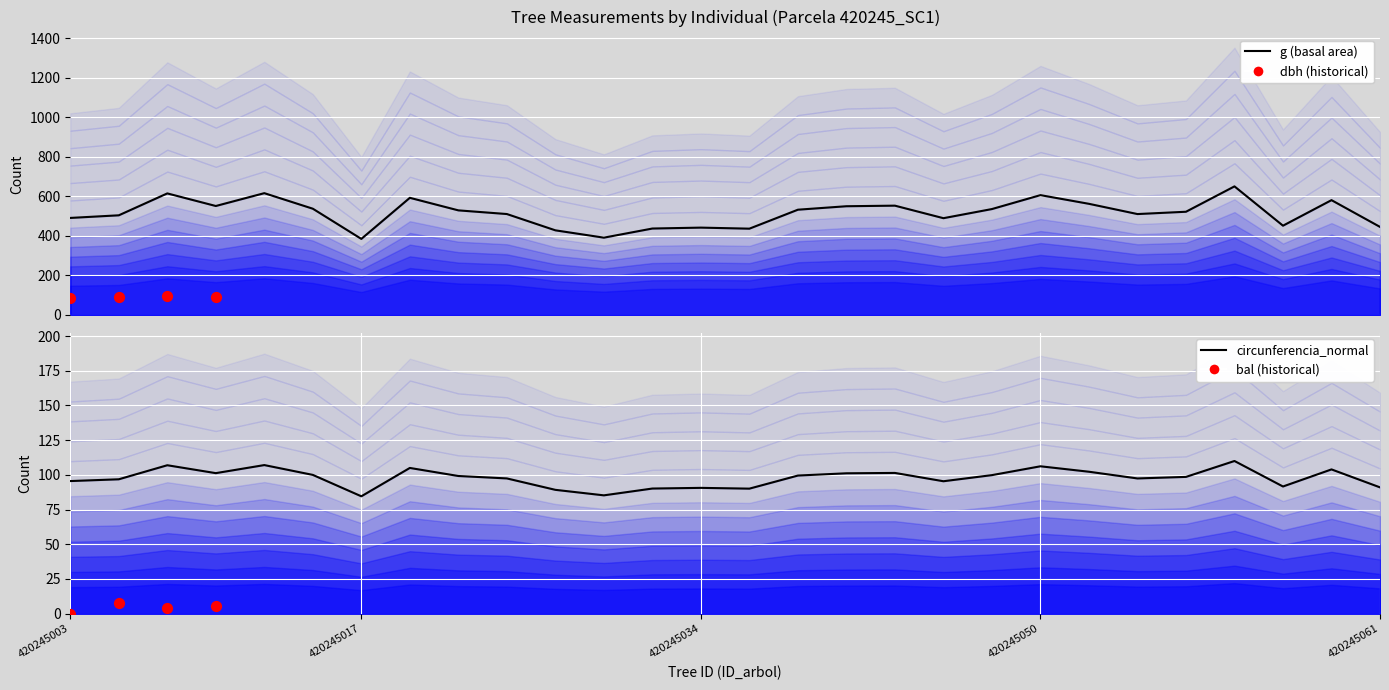

What is the total value across all series at 420245058?

542.7